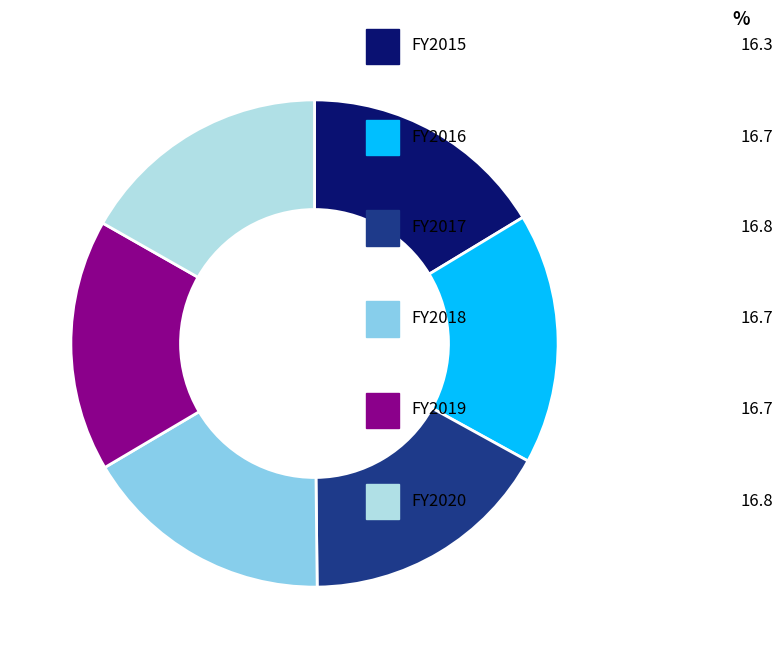

Is there a majority slice in this chart?

No